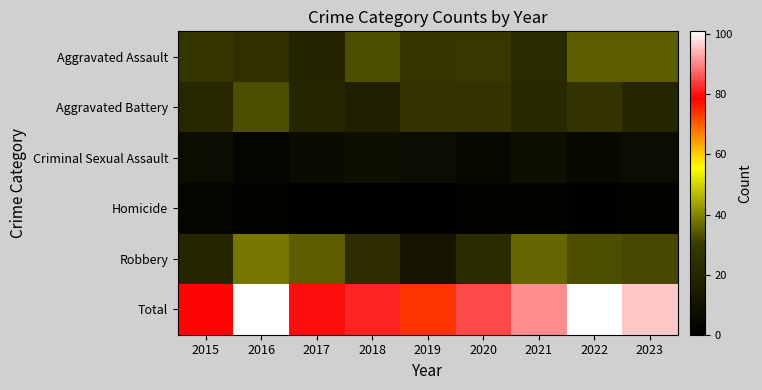

Which series changed the most between 2016 and 2020?

Total